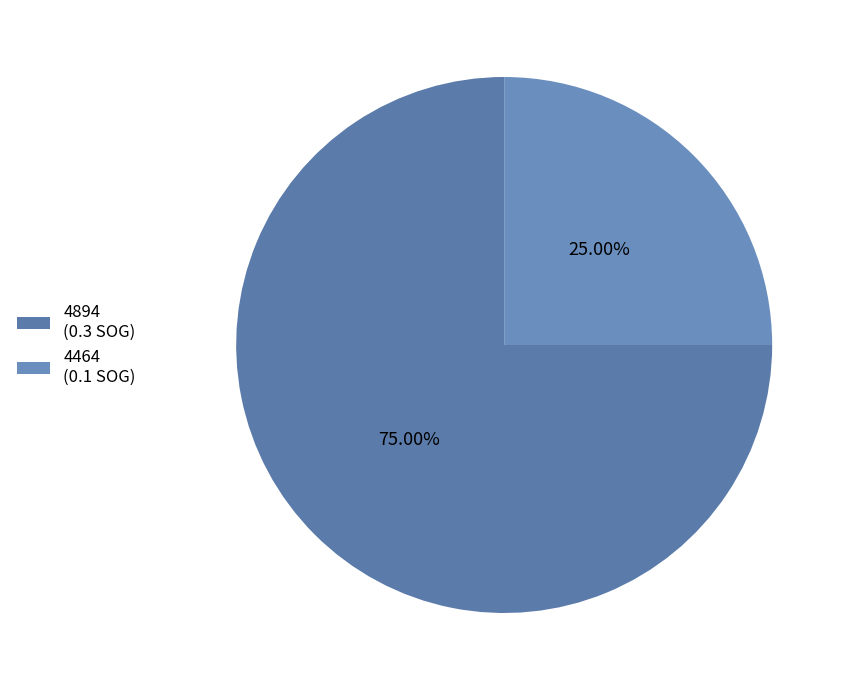

How many segments does this pie chart have?

2